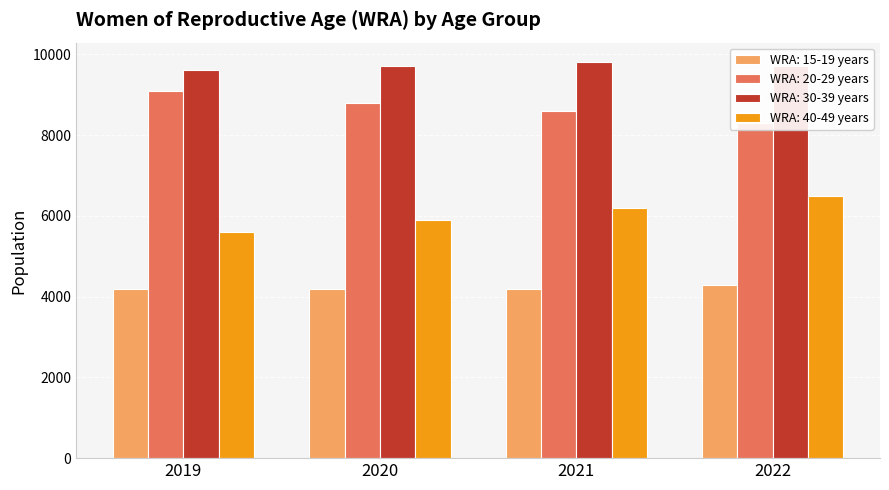

What is the sum of all WRA: 40-49 years values?

24200